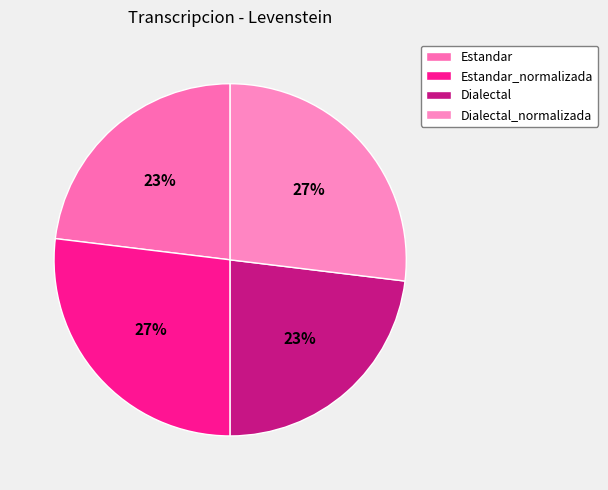

The Estandar slice represents 23% of the pie. True or false?

True